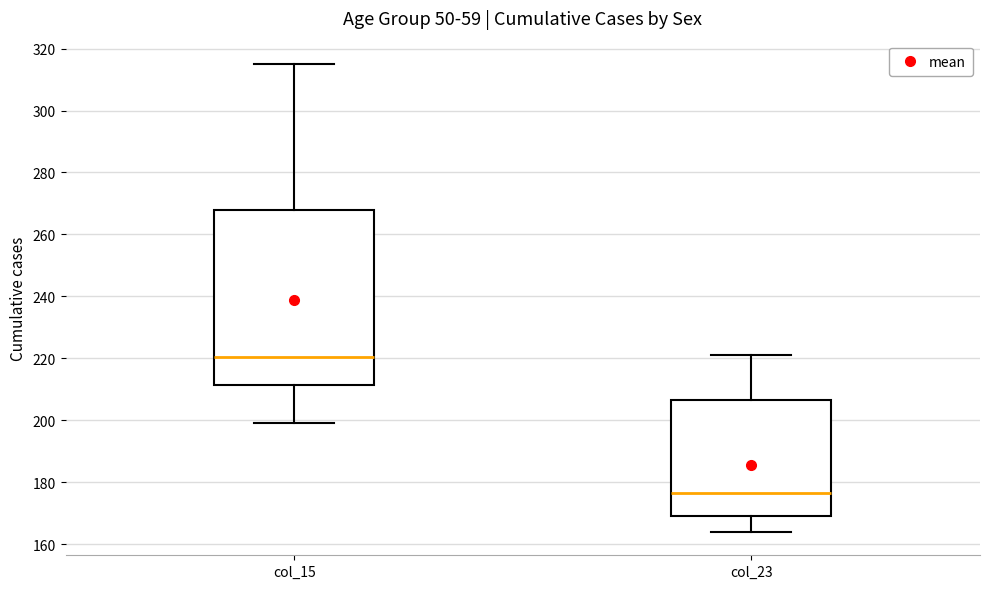

Reading left to right, read every box against the y-axis: the position of its median line, the range the box covers, and the ends of its whiskers. The values are not printed on the chart, so give them approximately, as read against the axis.

col_15: median 220, box 212 to 268, whiskers 200 to 316
col_23: median 176, box 170 to 206, whiskers 164 to 222